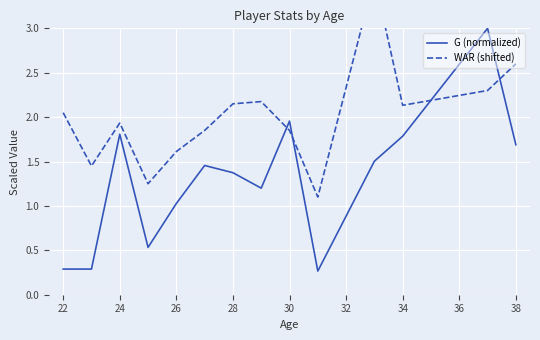

What is the average value of the WAR (shifted) series?

2.0